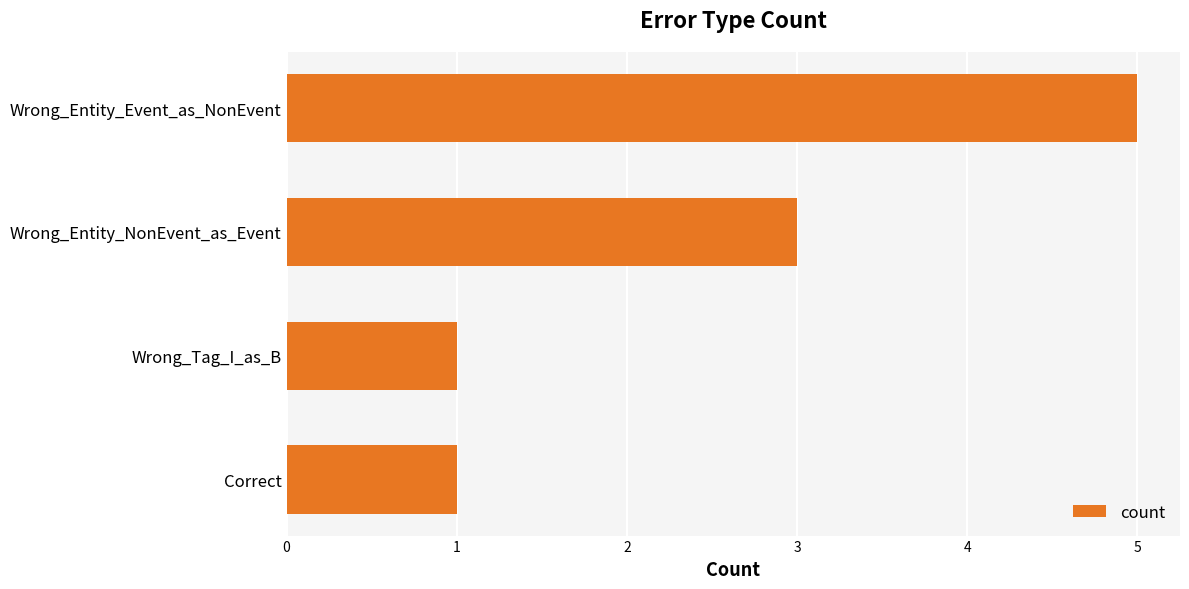

Reading top to bottom, what are all the values shown in this chart?

Wrong_Entity_Event_as_NonEvent=5	Wrong_Entity_NonEvent_as_Event=3	Wrong_Tag_I_as_B=1	Correct=1